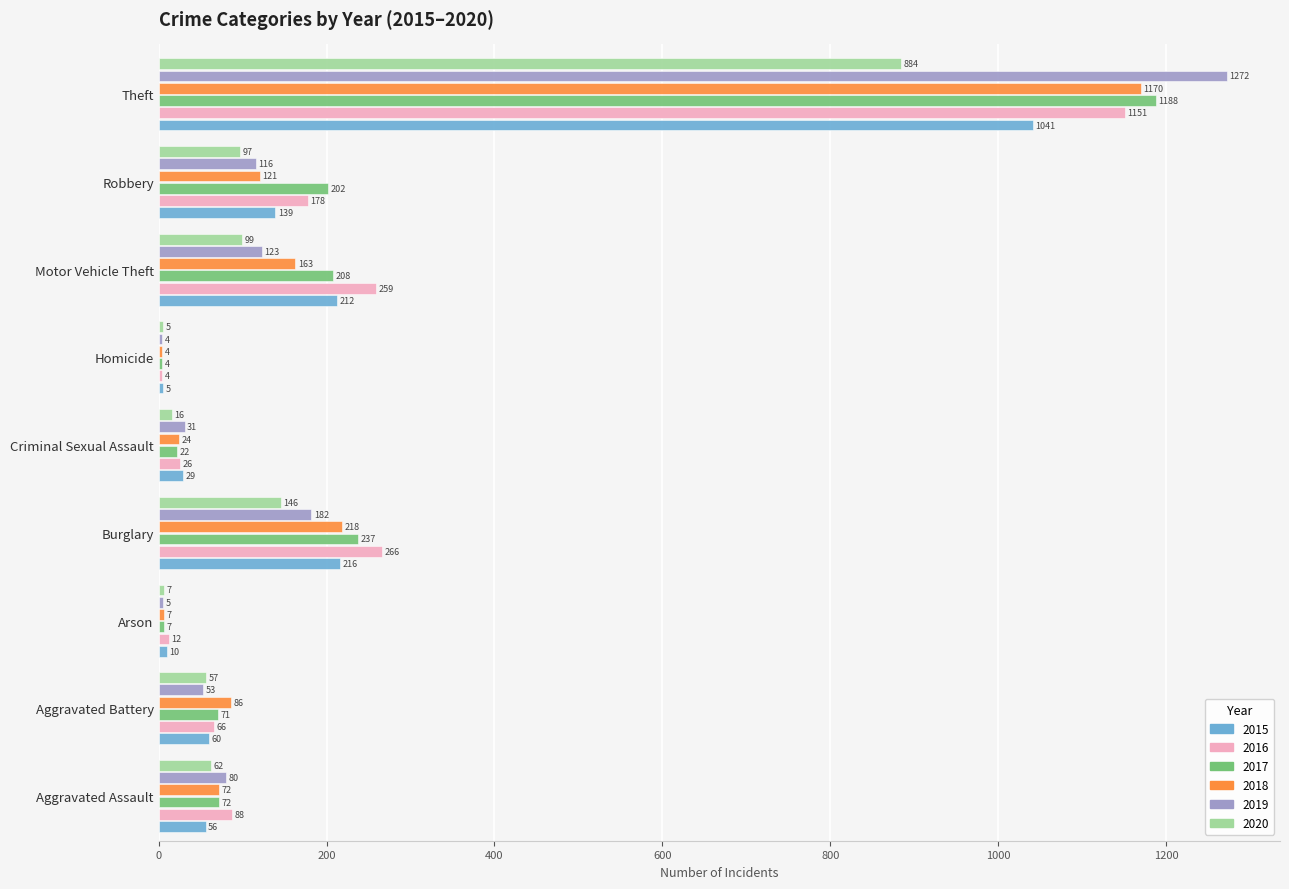

What is the maximum value shown in the chart?

1272